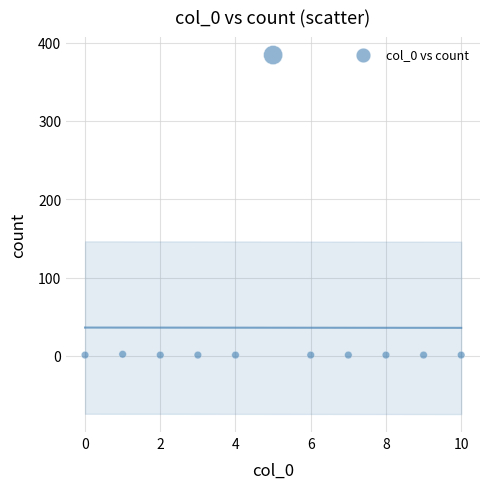

What is the range of Y values (max minus min)?

383